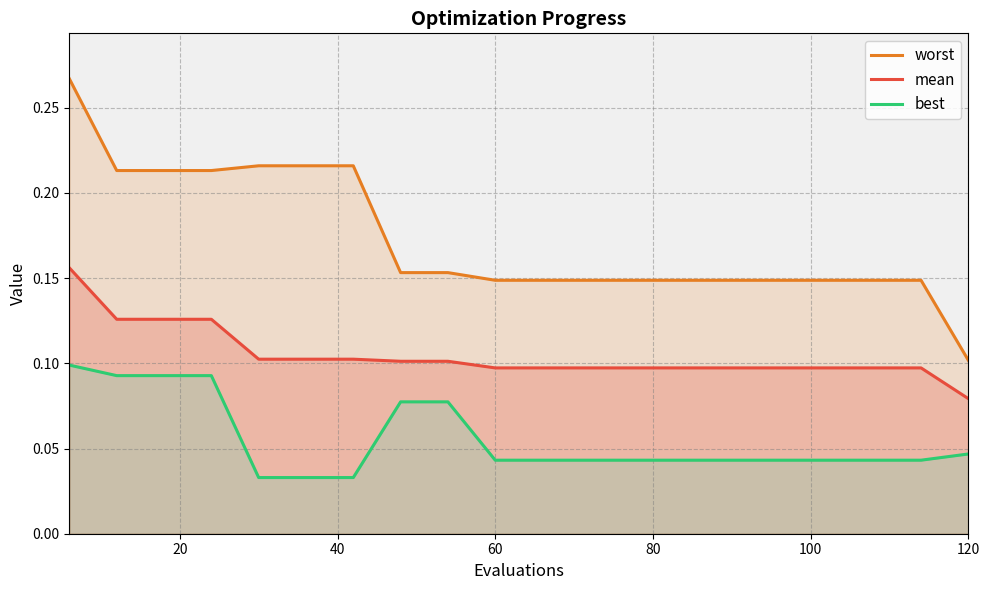

Which category has the lowest value in the mean series?

120